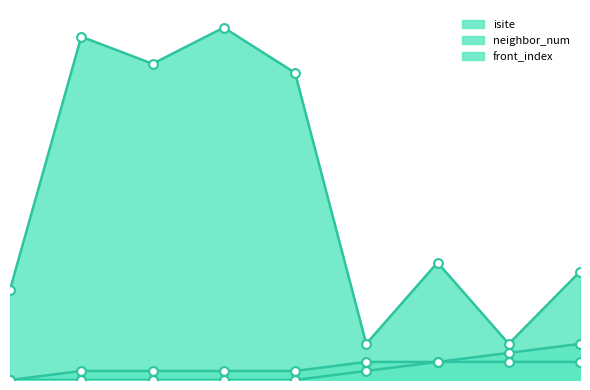

Which series has the largest Y range (max minus min)?

isite